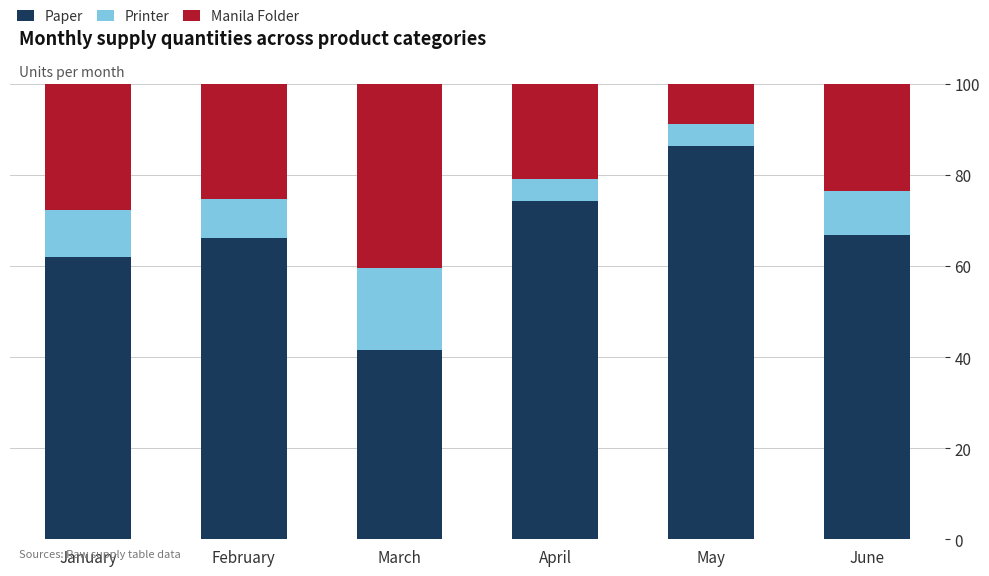

What is the total value across all series at April?

100.0